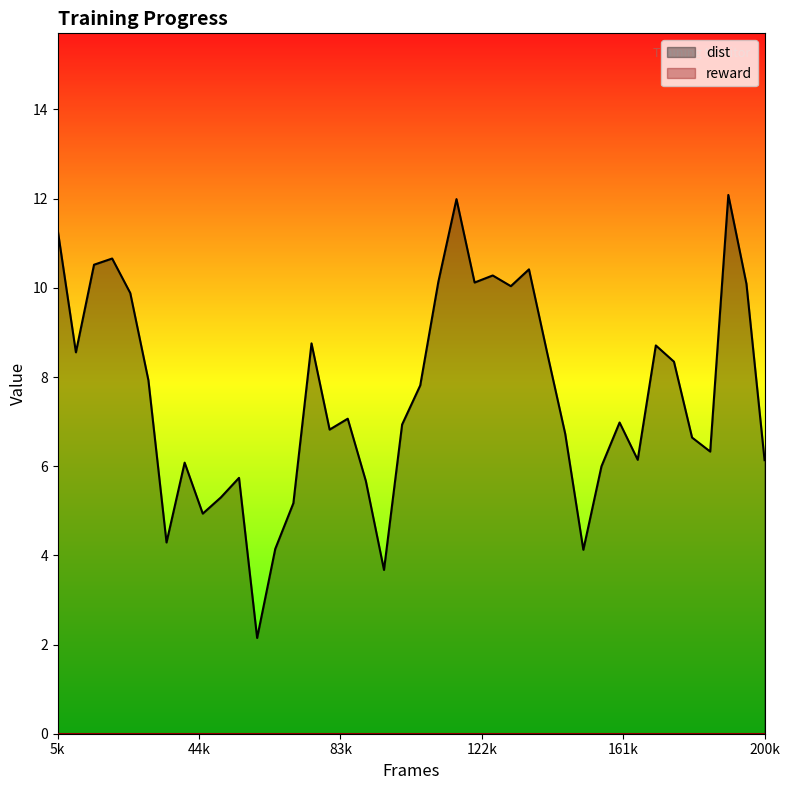

What is the maximum value for dist?

12.1